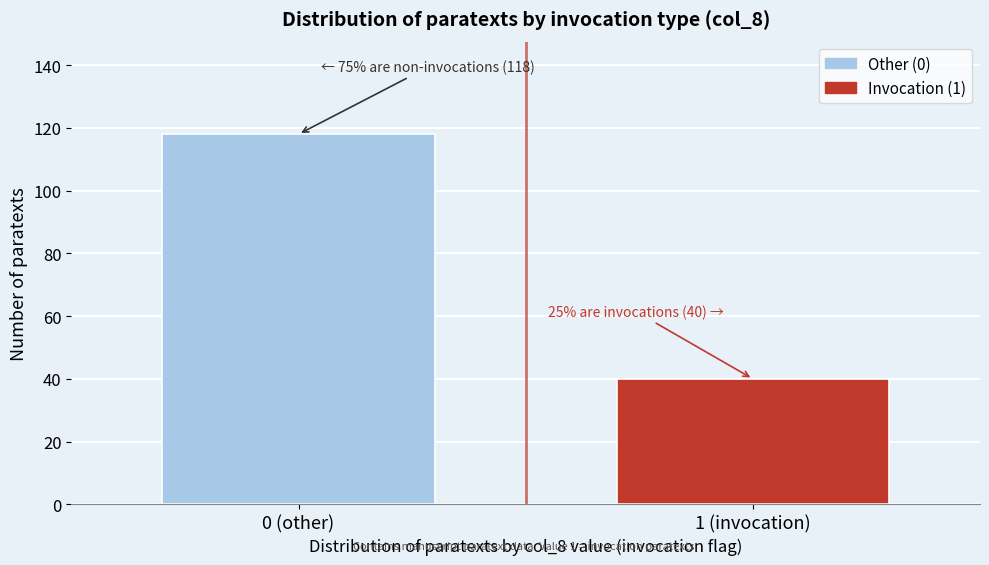

Reading right to left, extract all data points from this chart.

40	118